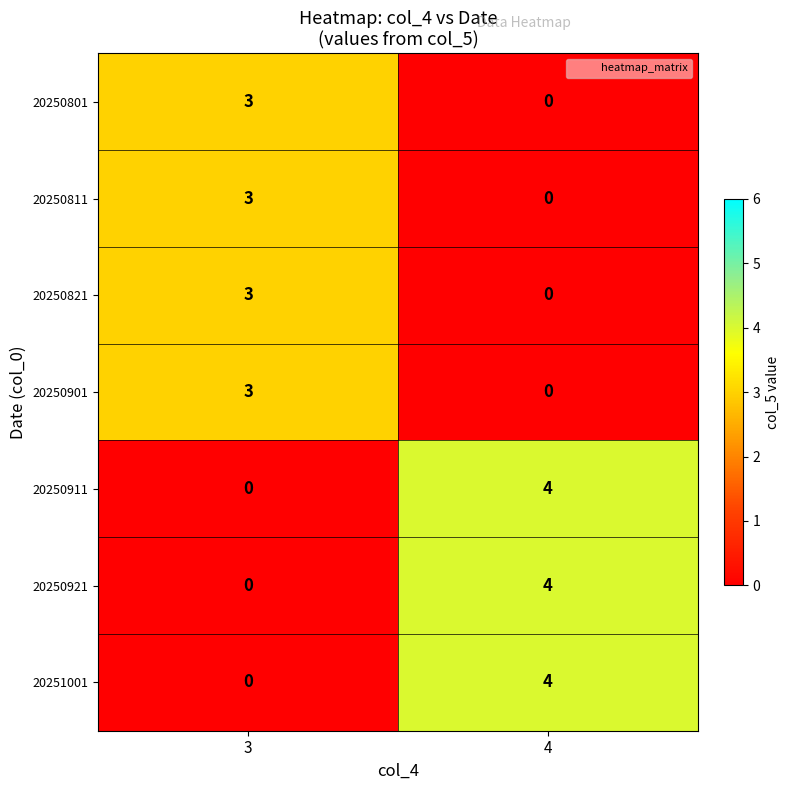

List the labels in order of 20250921 value, largest first.

4, 3